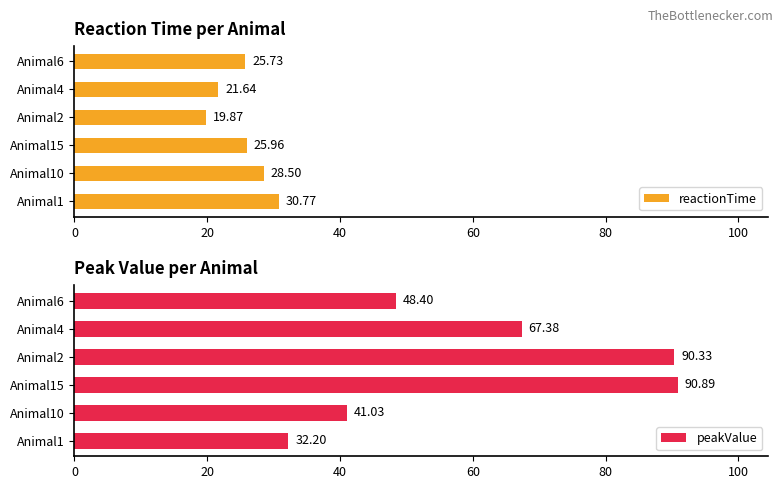

What is the value of the peakValue bar at the 2nd from the left?

41.0